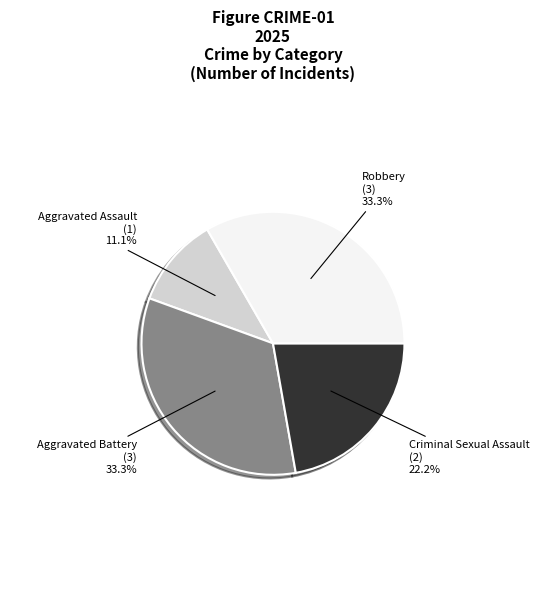

Is there any slice that represents more than half of the pie?

No